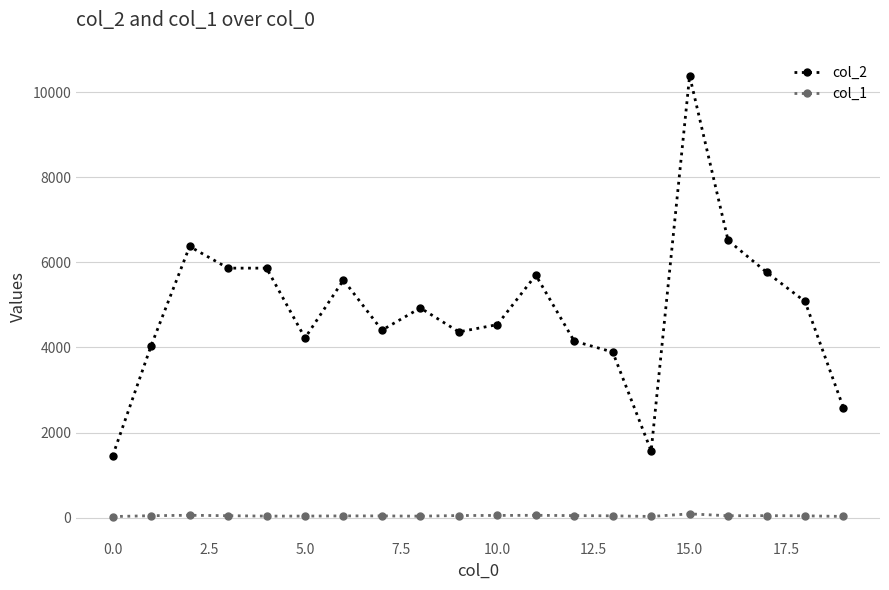

What is the highest value of the col_1 series?

89